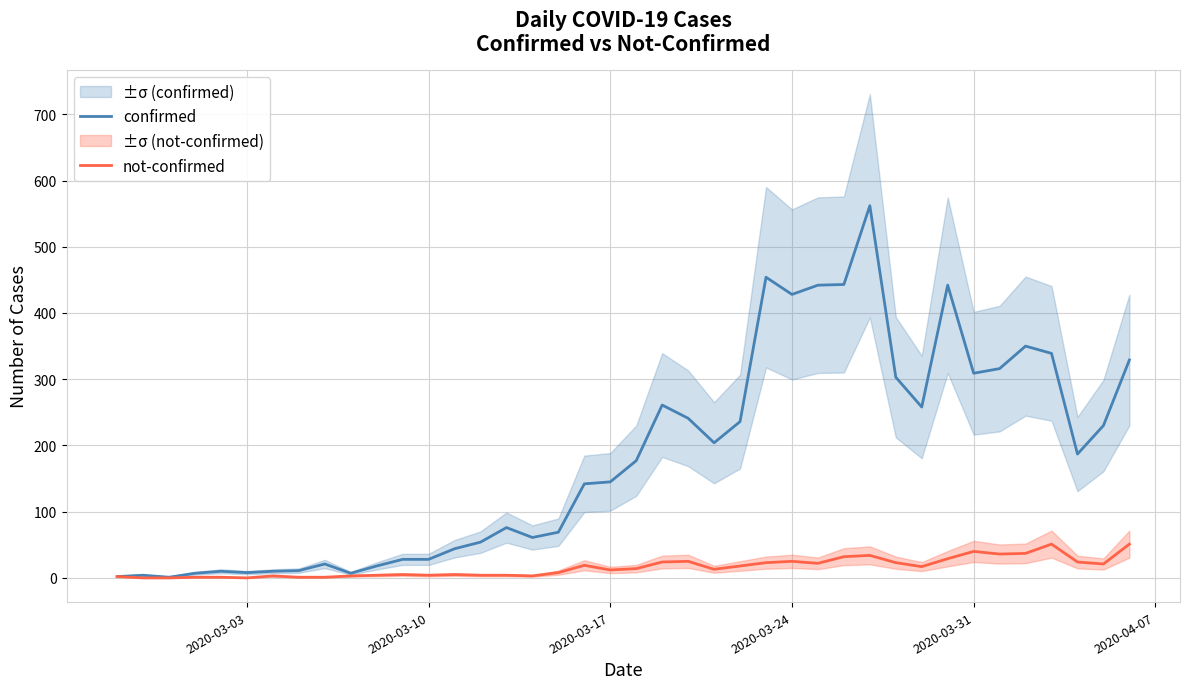

The not-confirmed series shows 25 at 2020-03-24. True or false?

True